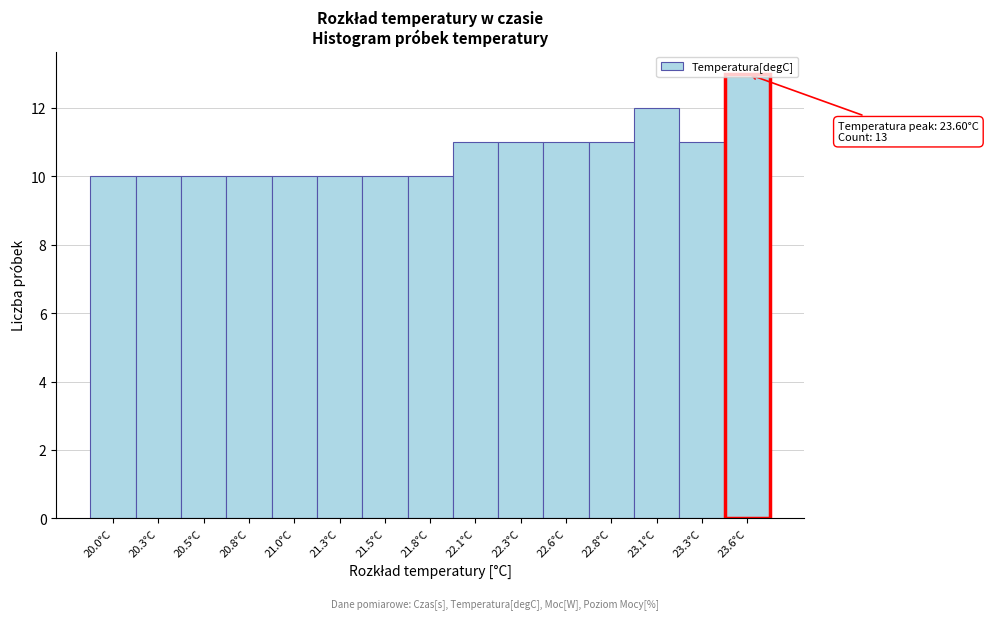

What is the change in value from 20.3°C to 23.6°C?

+3